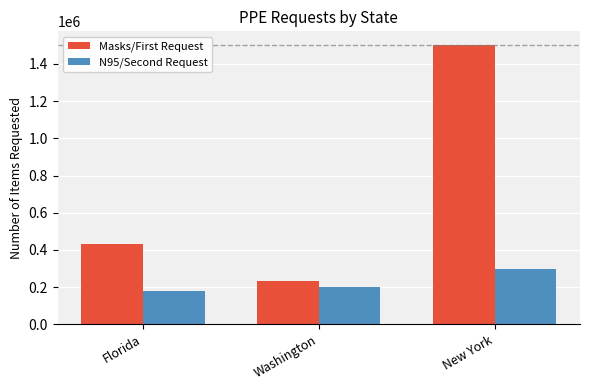

True or false: N95/Second Request has a value of 118658 at Florida.

False